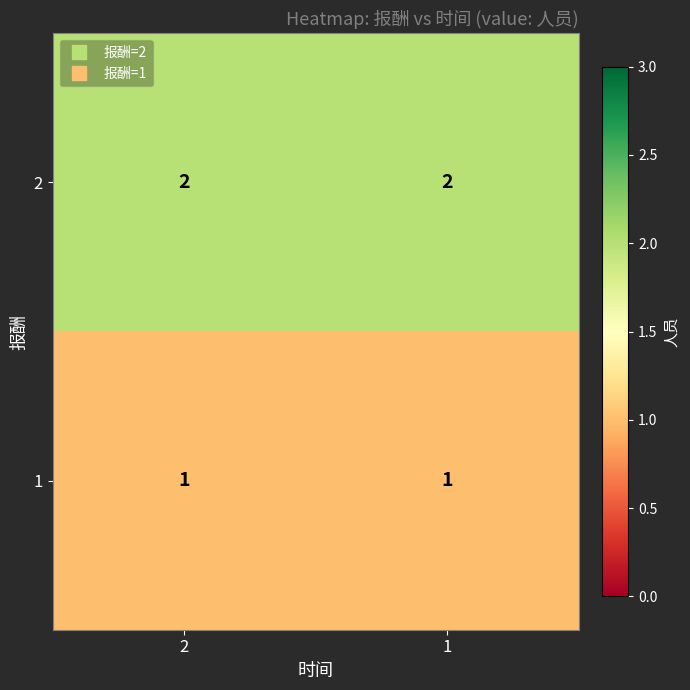

True or false: 1 has a value of 2 at 1.

False